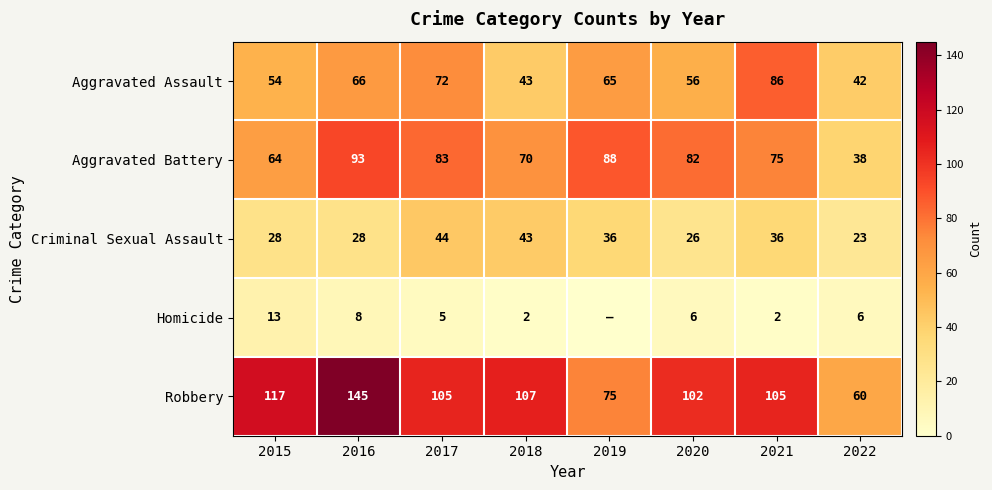

What is the difference between the maximum and minimum values in the Aggravated Battery series?

55